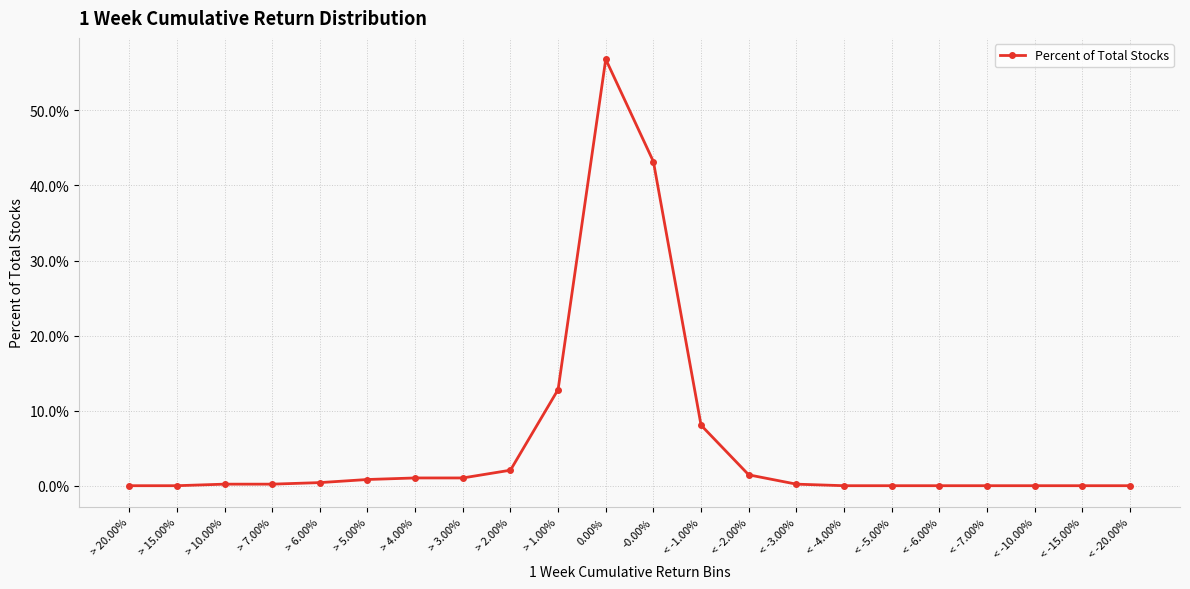

How many categories are shown in the chart?

22